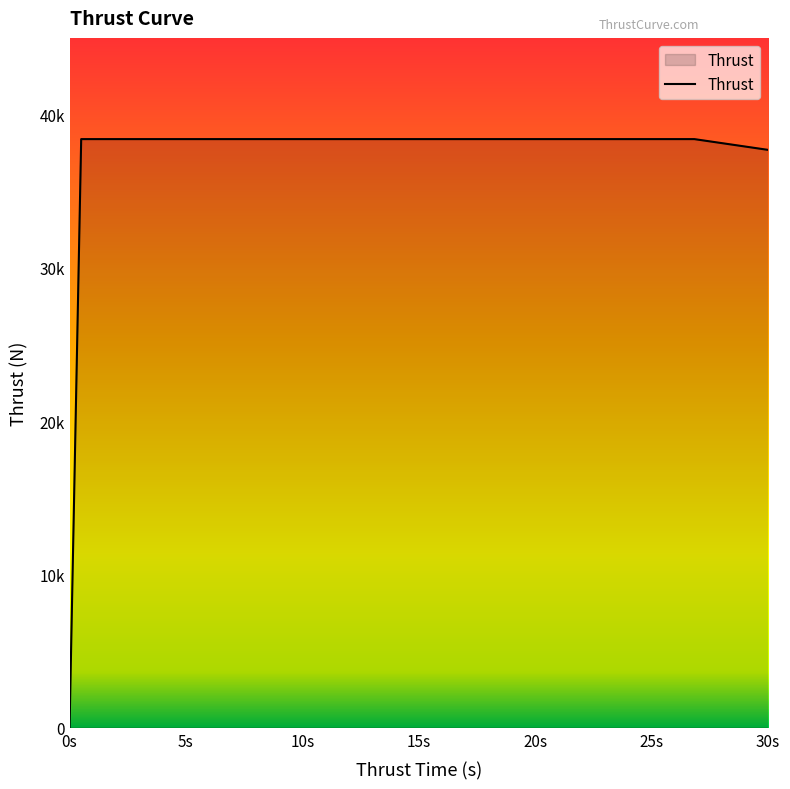

What is the sum of all values?

230388